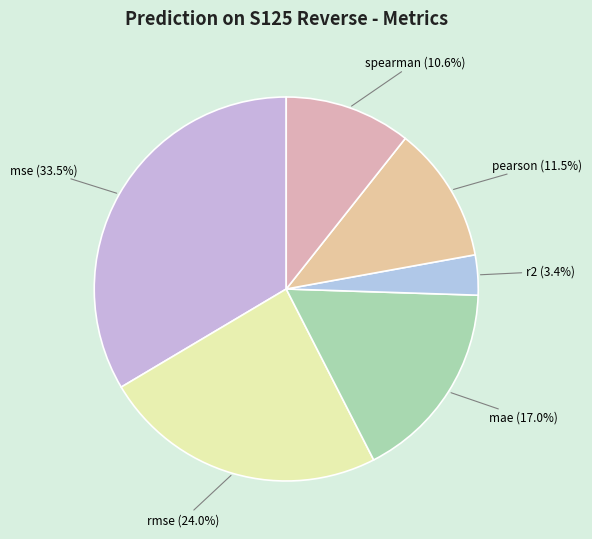

Count the number of slices in the pie.

6